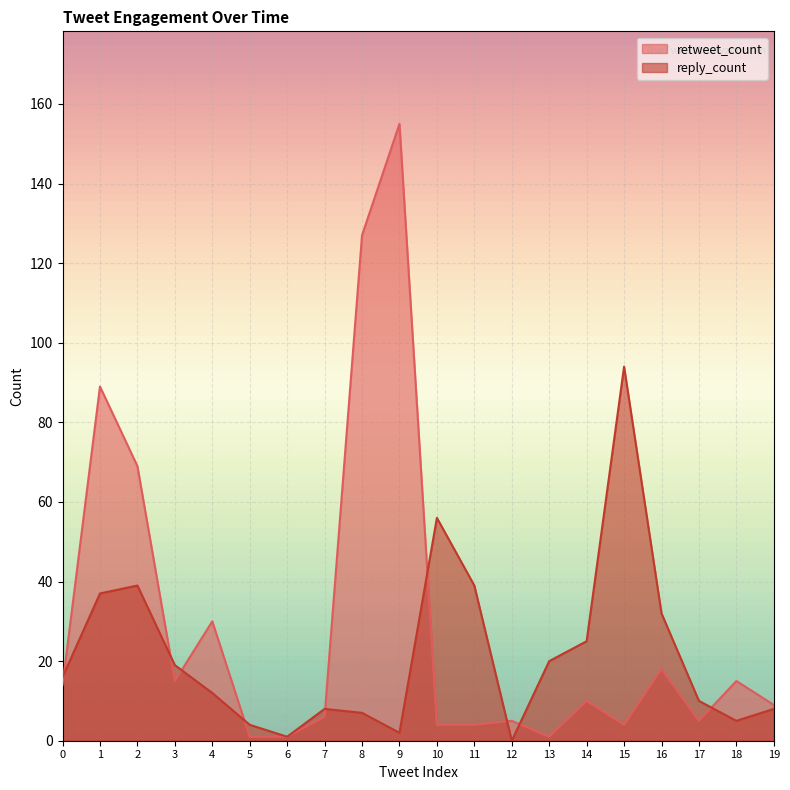

Is the value of retweet_count at 19 greater than the value of reply_count at 19?

Yes